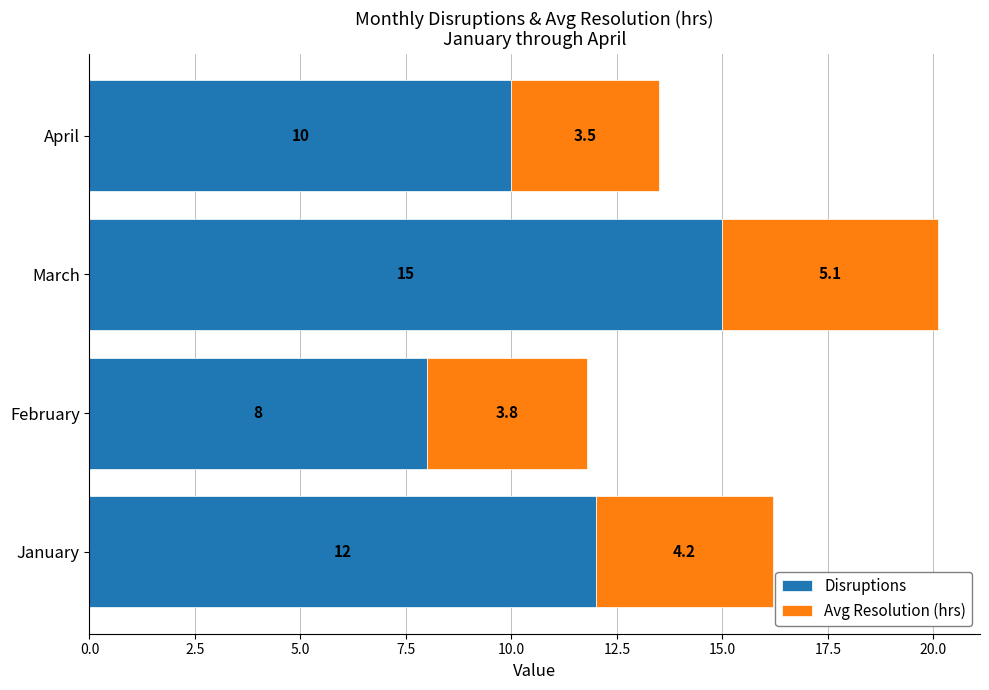

What is the lowest value of the Disruptions series?

8.0